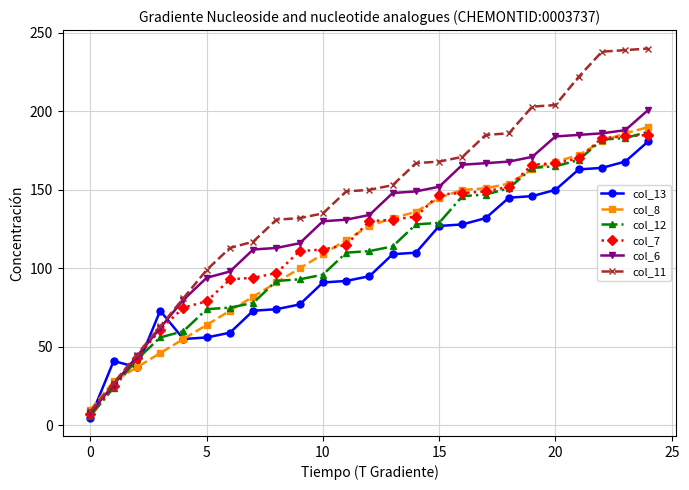

After their last crossing, which series has the higher values: col_7 or col_13?

col_7